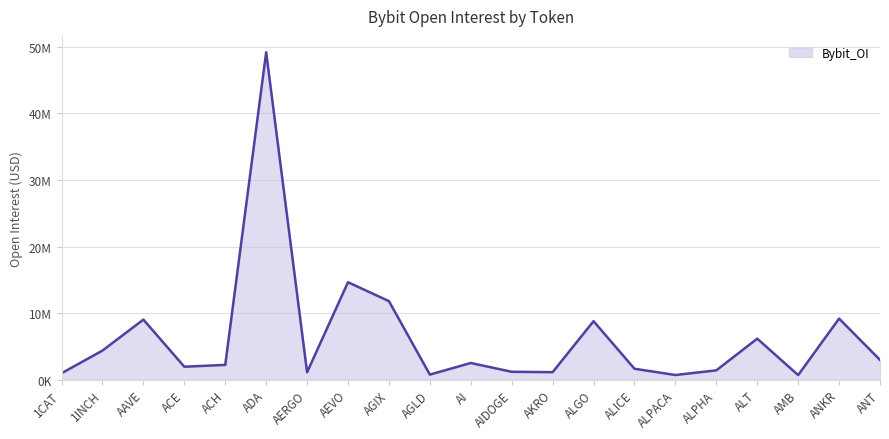

Reading left to right, what are all the values shown in this chart?

980247	4383122	9033752	1960987	2233527	49171272	1127178	14646415	11806650	777275	2518502	1199702	1141823	8798001	1656166	713529	1414088	6173522	702388	9185791	2982618